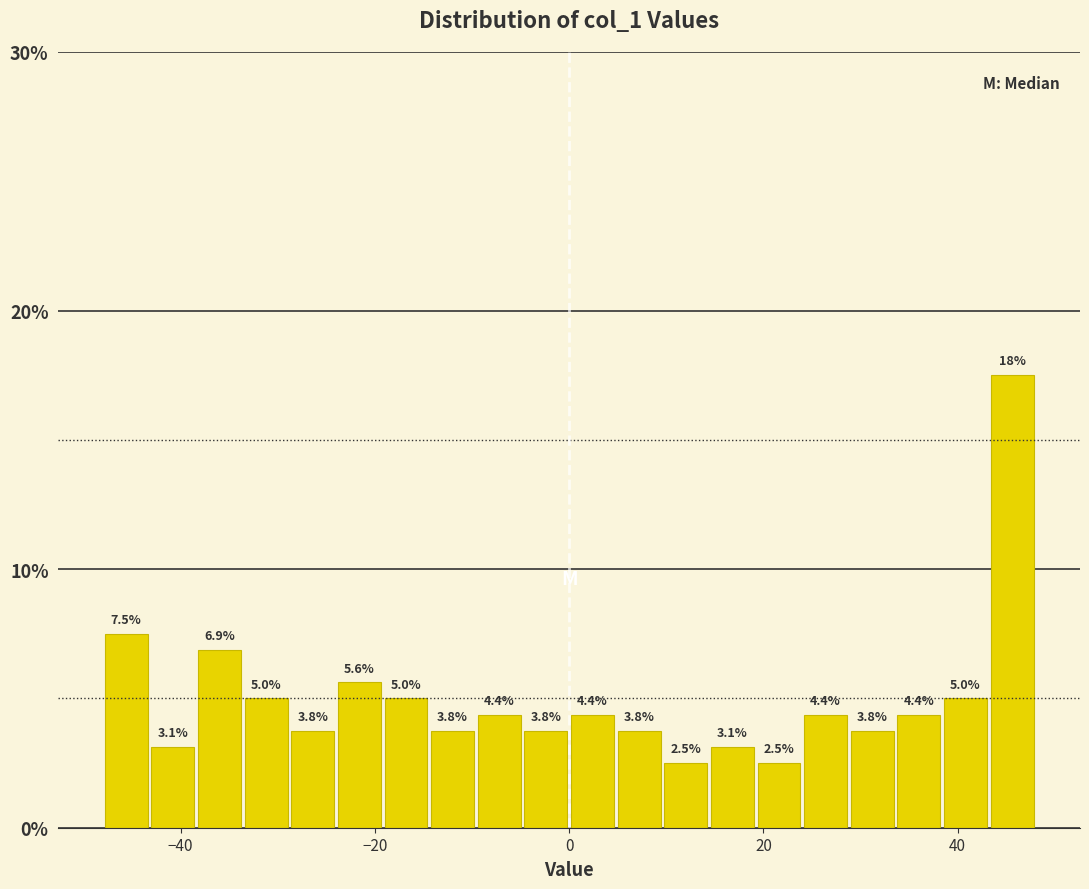

Read against the x-axis, roughly where is the centre of the tallest bar?

46